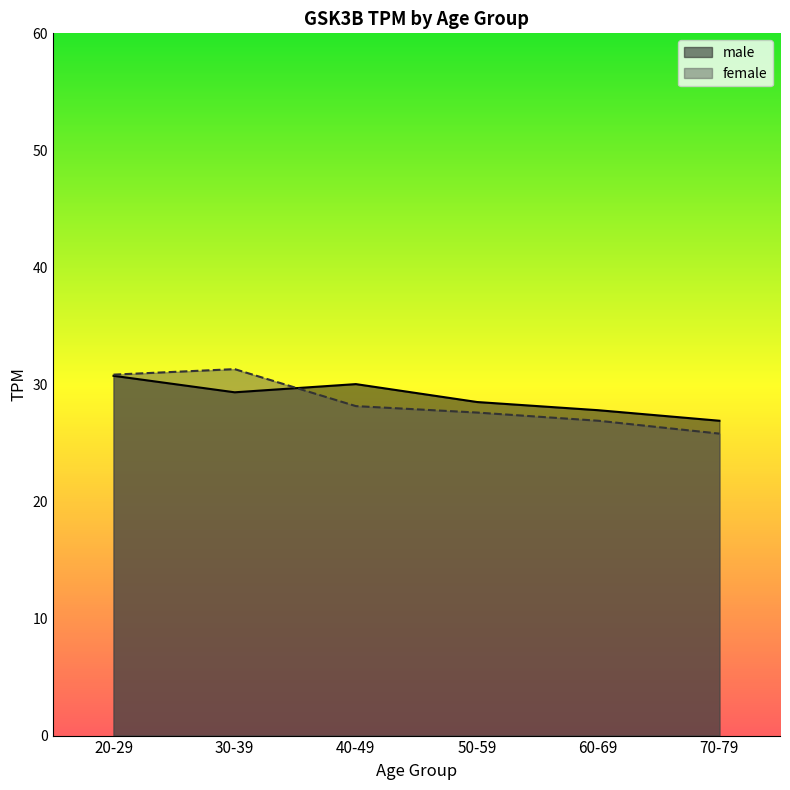

What are all the series names shown in the legend?

male, female